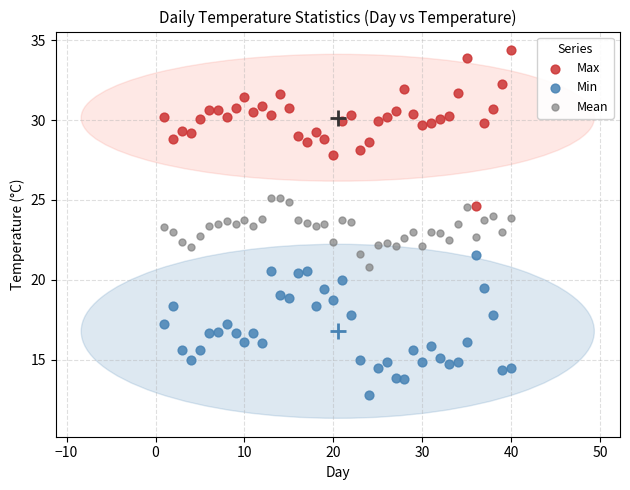

What is the X range (max minus min) for the scatter plot?

39.0